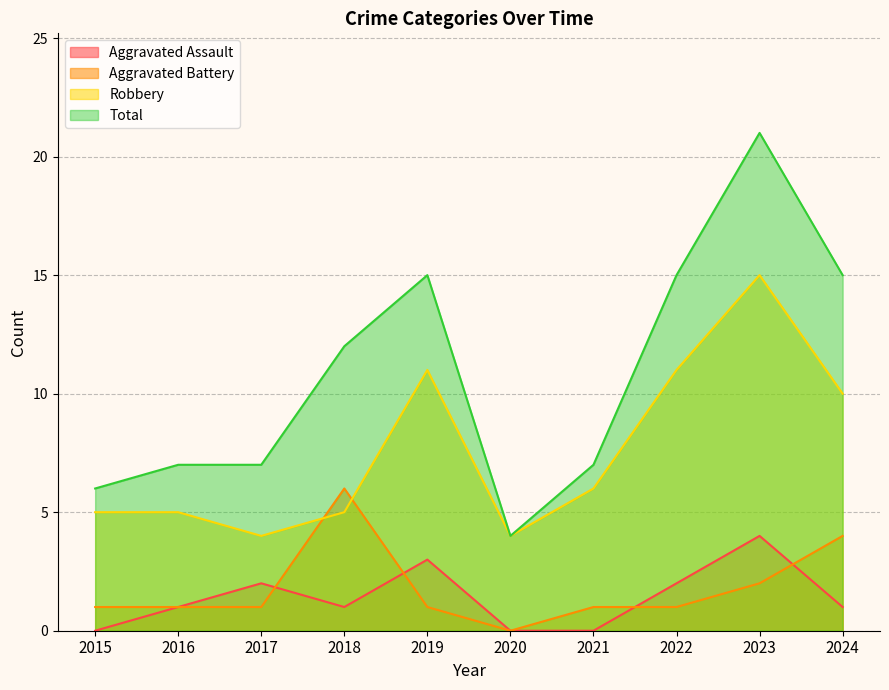

The value of Robbery at 2016 is 5. True or false?

True